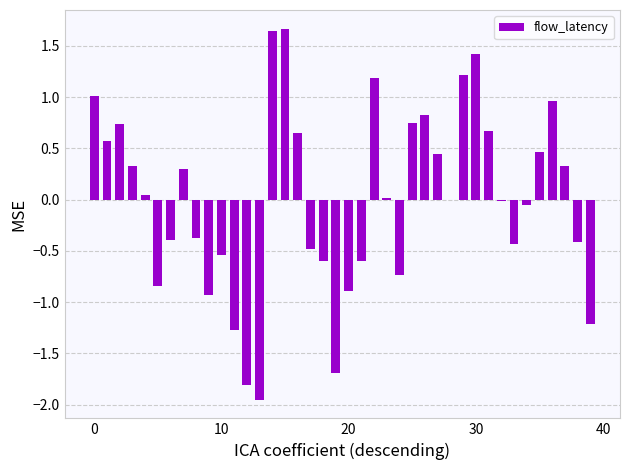

How many categories are shown in the chart?

40